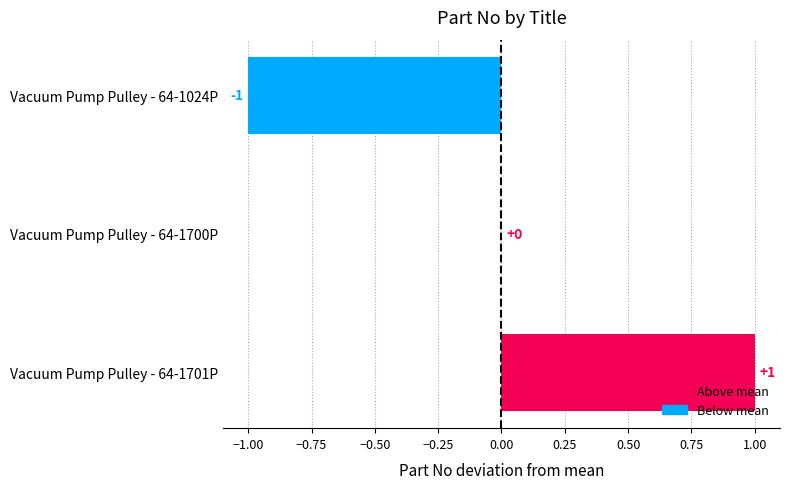

Between Vacuum Pump Pulley - 64-1700P and Vacuum Pump Pulley - 64-1024P, which is larger?

Vacuum Pump Pulley - 64-1700P